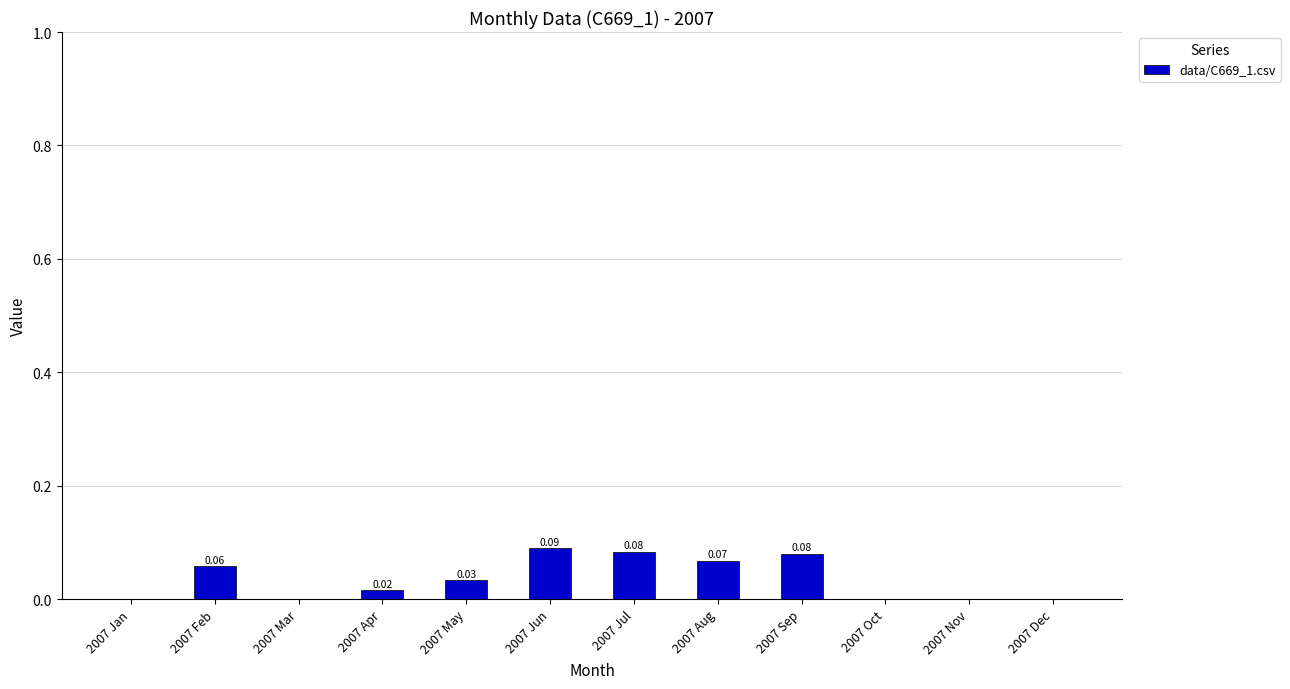

What is the sum of all values?

0.4